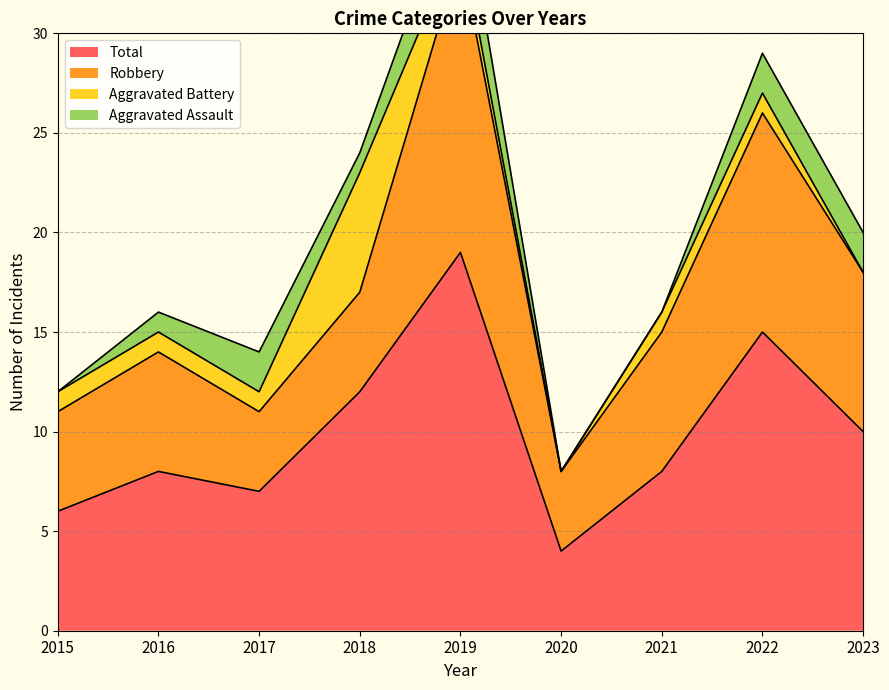

What is the difference between the Robbery values at 2016 and 2019?

9